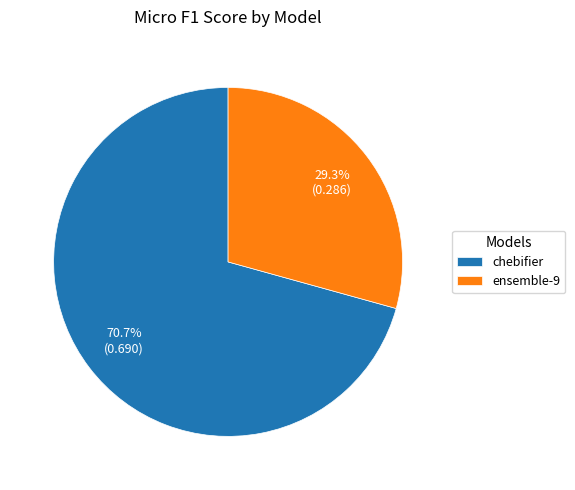

Does any single category account for the majority?

Yes